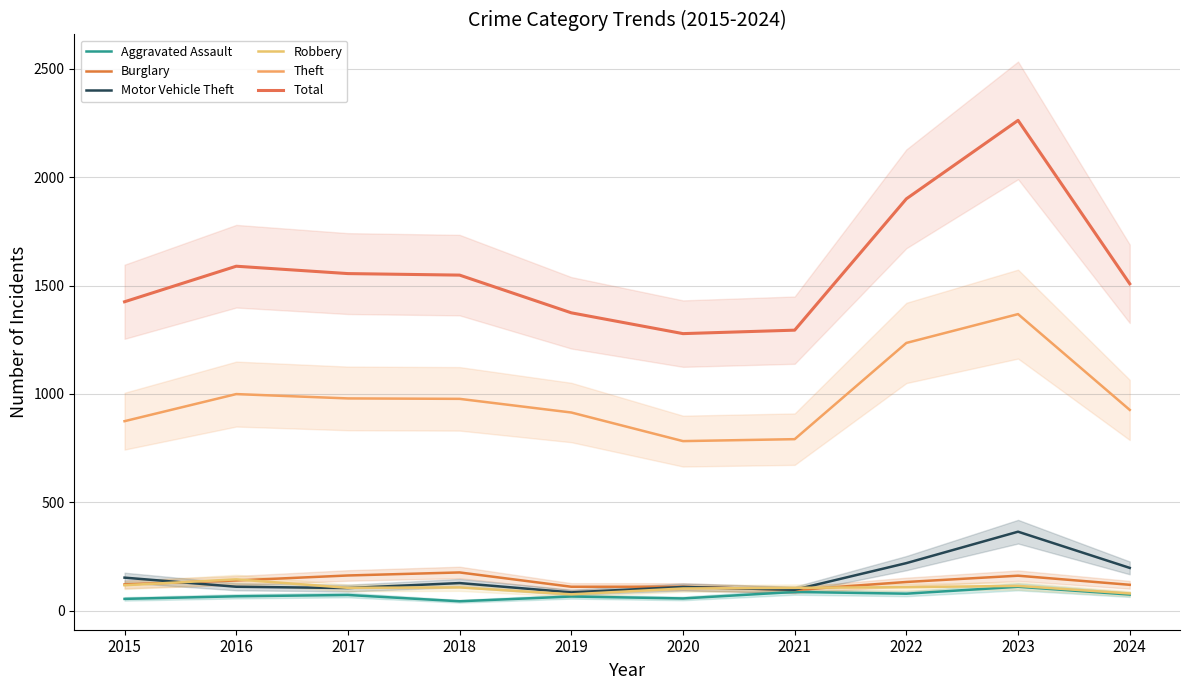

Read the Theft value at 2020, to the nearest 100.

800